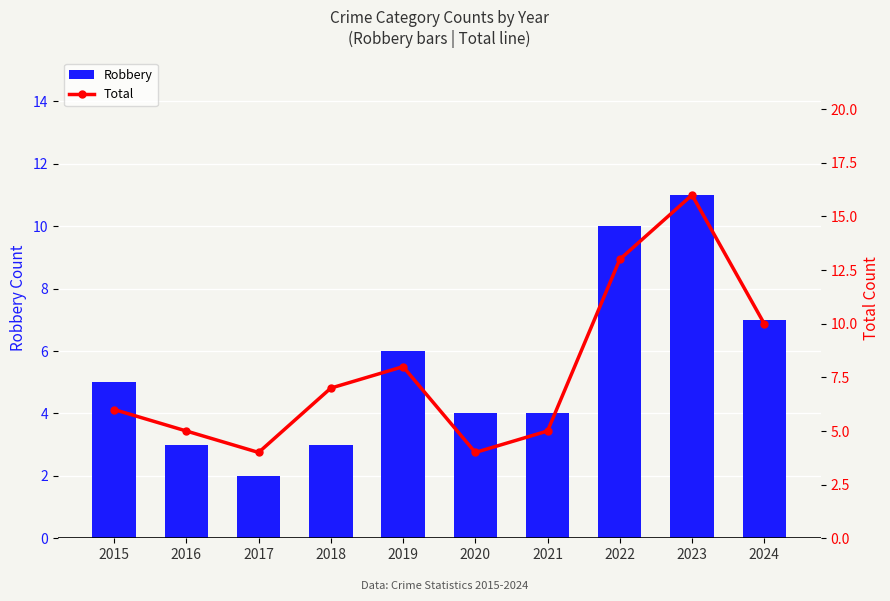

Is the value of Robbery at 2023 greater than the value of Total at 2021?

Yes